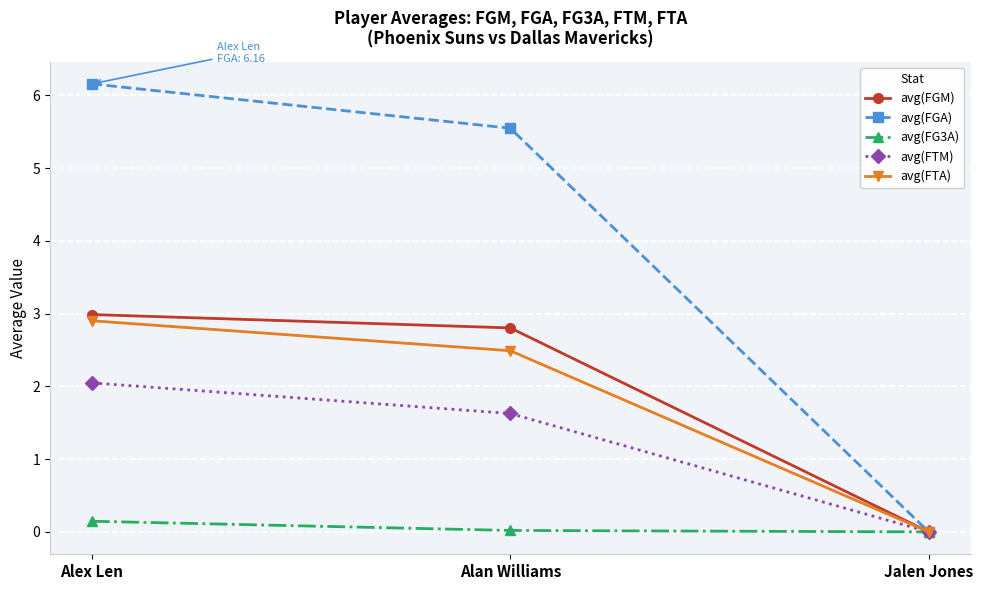

What is the difference between the avg(FGA) values at Alex Len and Alan Williams?

0.6